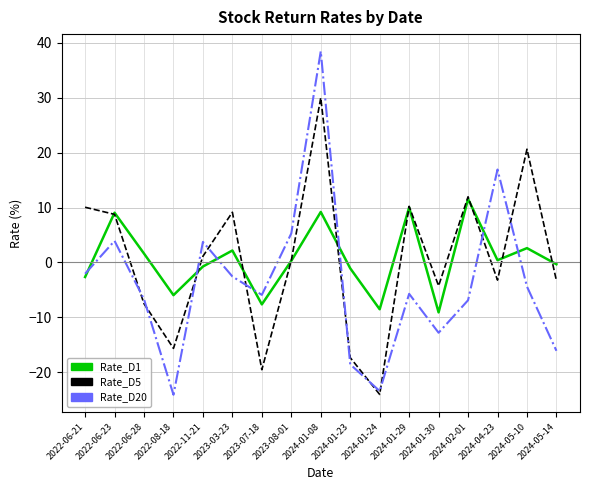

Is the value of Rate_D1 at 2024-01-30 greater than the value of Rate_D5 at 2022-08-18?

Yes